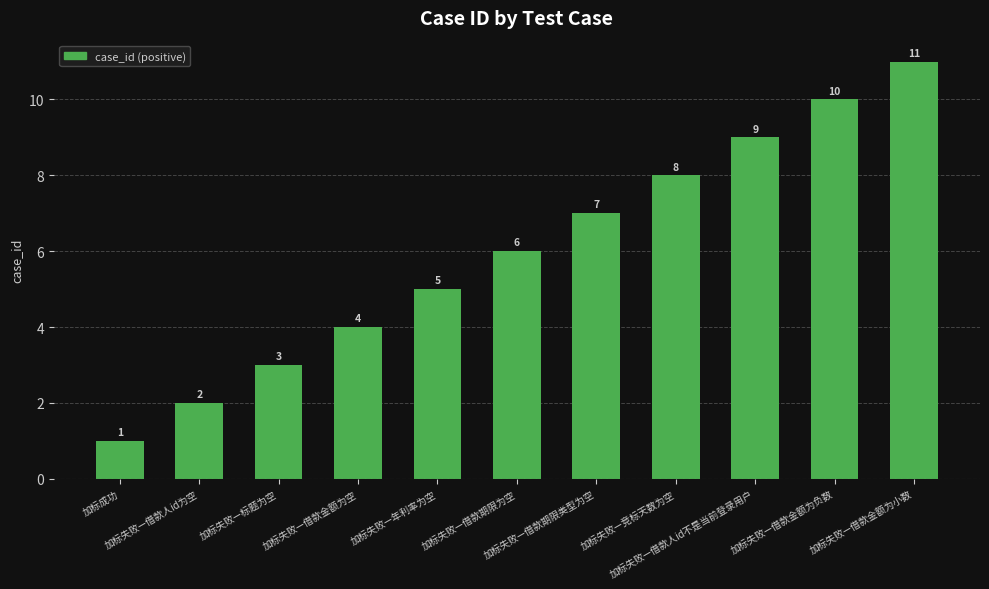

What is the value of the 6th bar from the left?

6